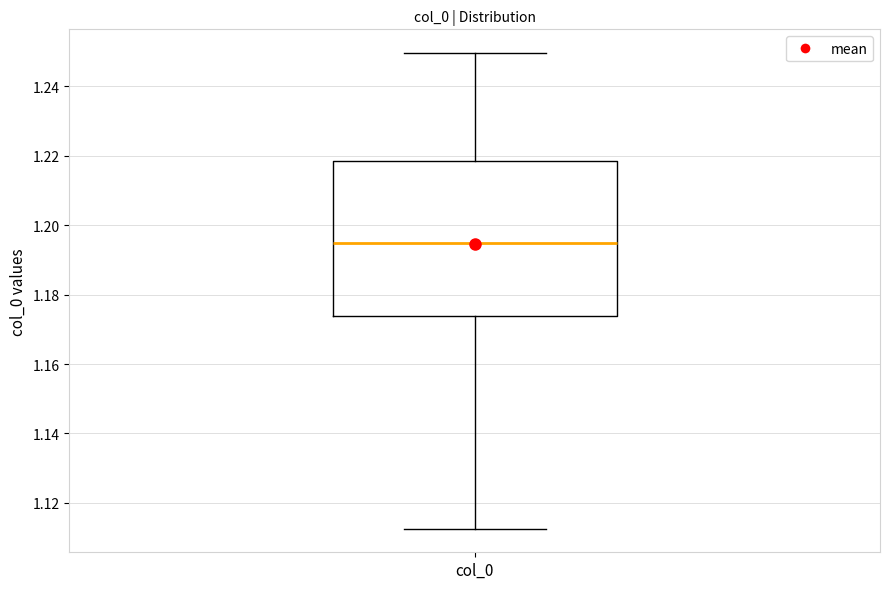

Transcribe this box plot: give where the median line is, the range the box spans, and where the two whiskers end, as read against the y-axis. The values are not printed on the chart, so give them approximately, as read against the axis.

median 1.194, box 1.174 to 1.218, whiskers 1.112 to 1.250